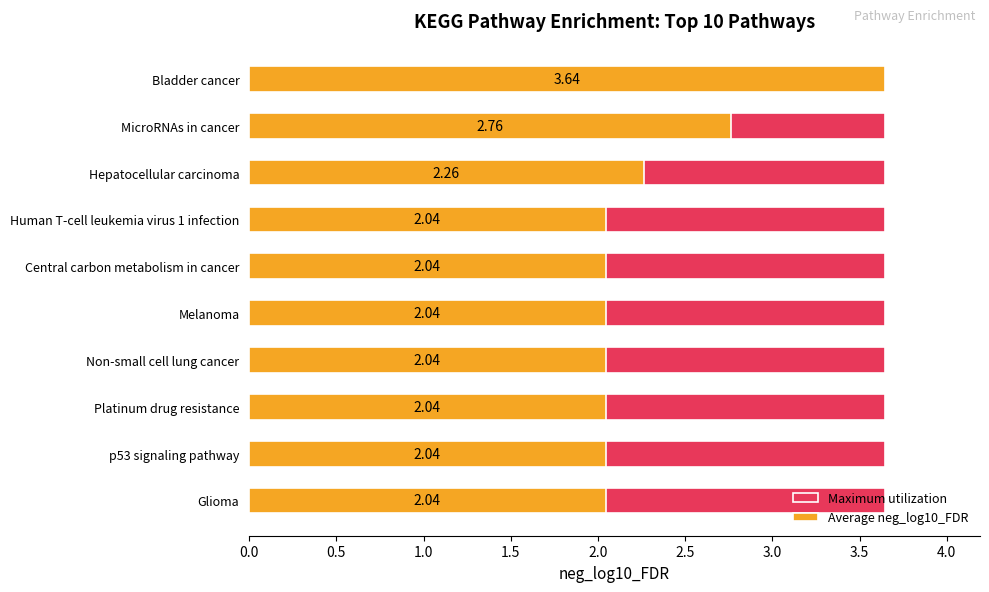

Between 1.5 and 4.0, which series saw the biggest shift?

Maximum utilization